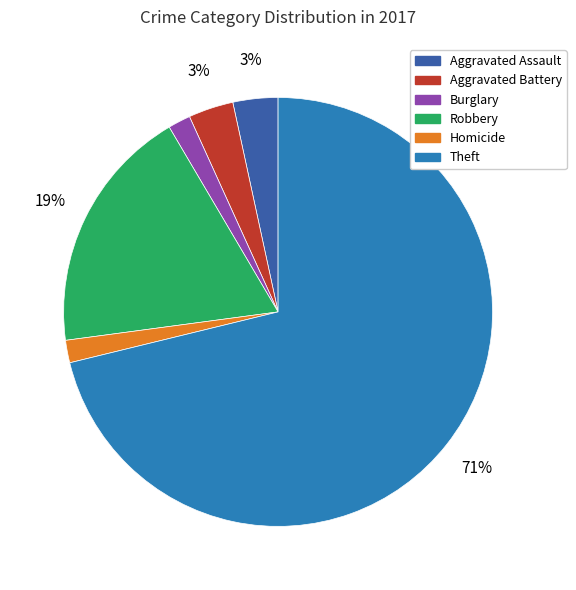

Which category has the biggest portion of the pie?

Theft